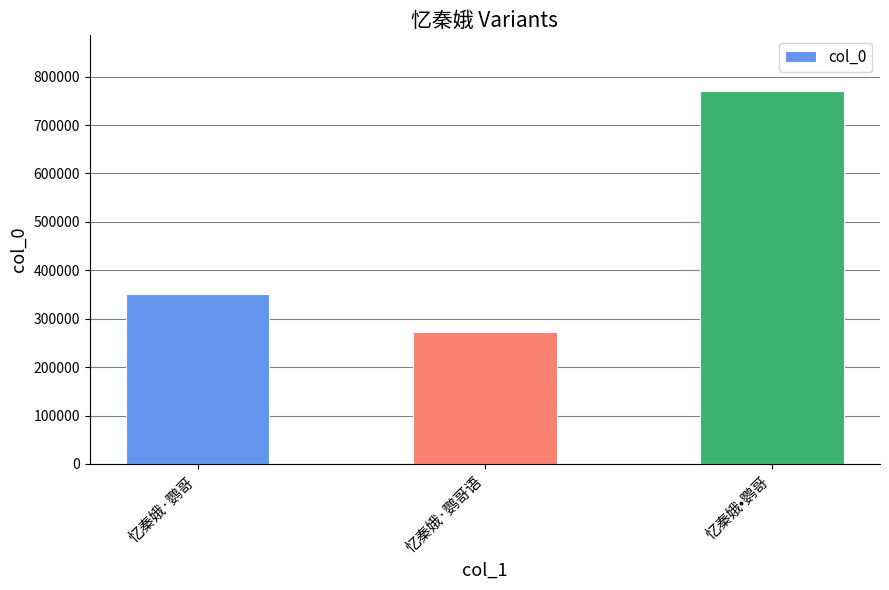

What is the label of the 2nd bar from the right?

忆秦娥·鹦哥语